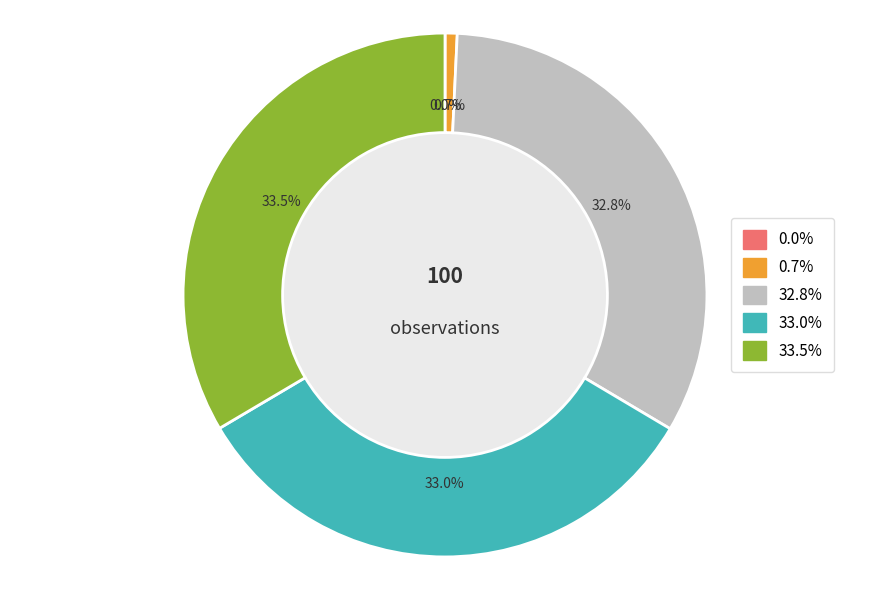

Is there a majority slice in this chart?

No